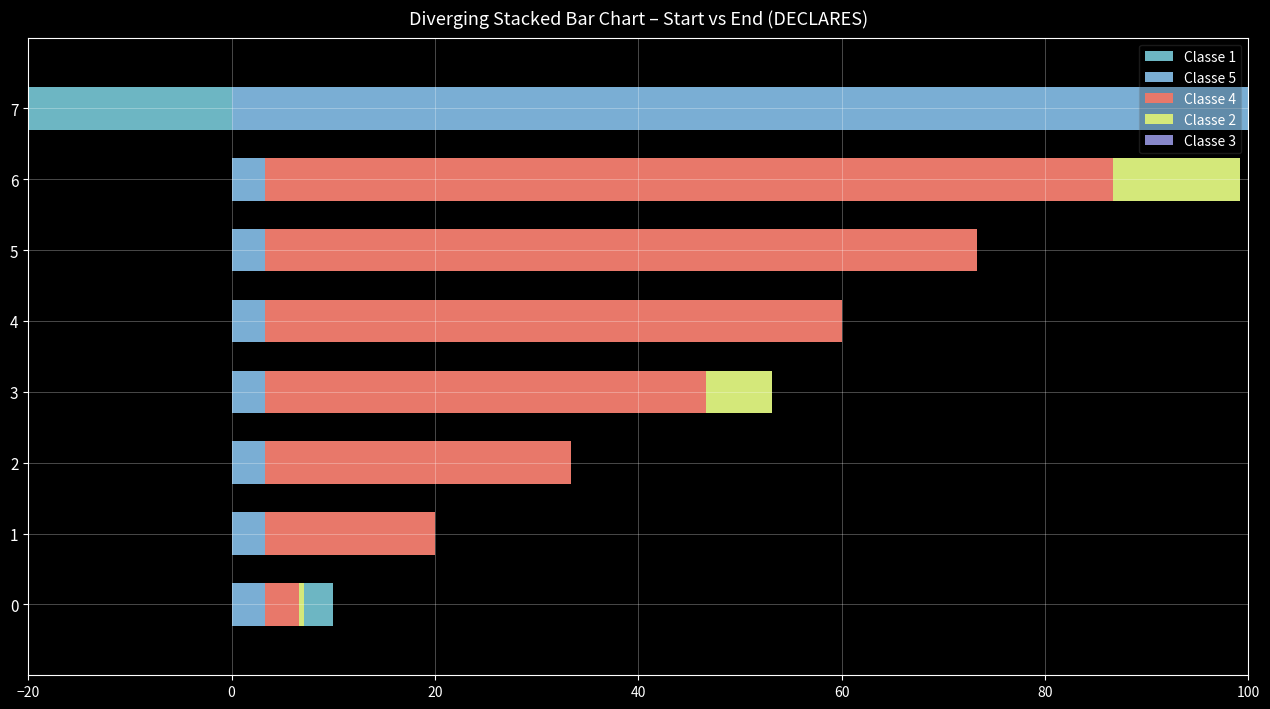

Reading left to right, list all the values displayed in this chart.

Classe 1: 10.0	10.0	10.0	10.0	10.0	10.0	10.0	-96.7
Classe 5: 3.3	3.3	3.3	3.3	3.3	3.3	3.3	110.0
Classe 4: 3.3	16.7	30.0	43.3	56.7	70.0	83.3	3.3
Classe 2: 0.5	0.0	0.0	6.5	0.0	0.0	12.5	0.0
Classe 3: 0.0	0.0	0.0	0.0	0.0	0.0	0.0	1.7